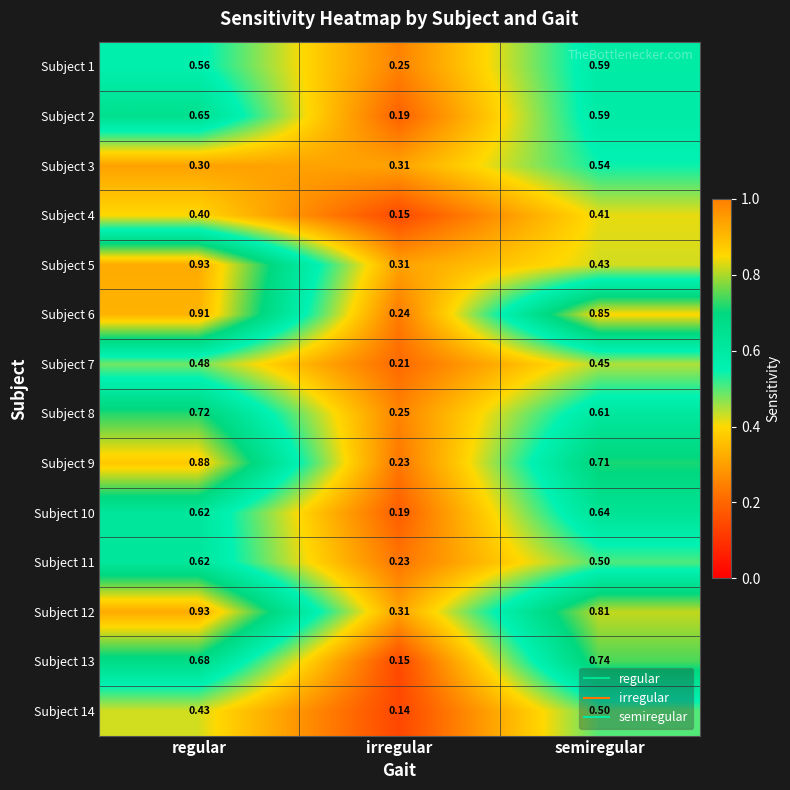

Which category has the lowest value in the Subject 12 series?

irregular